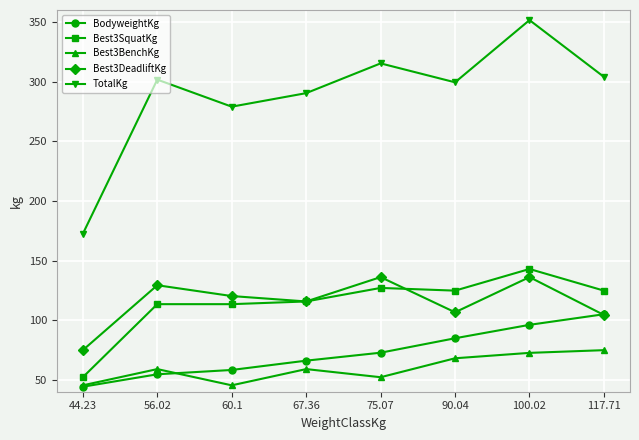

The value of Best3BenchKg at 90.04 is 68.0. True or false?

True